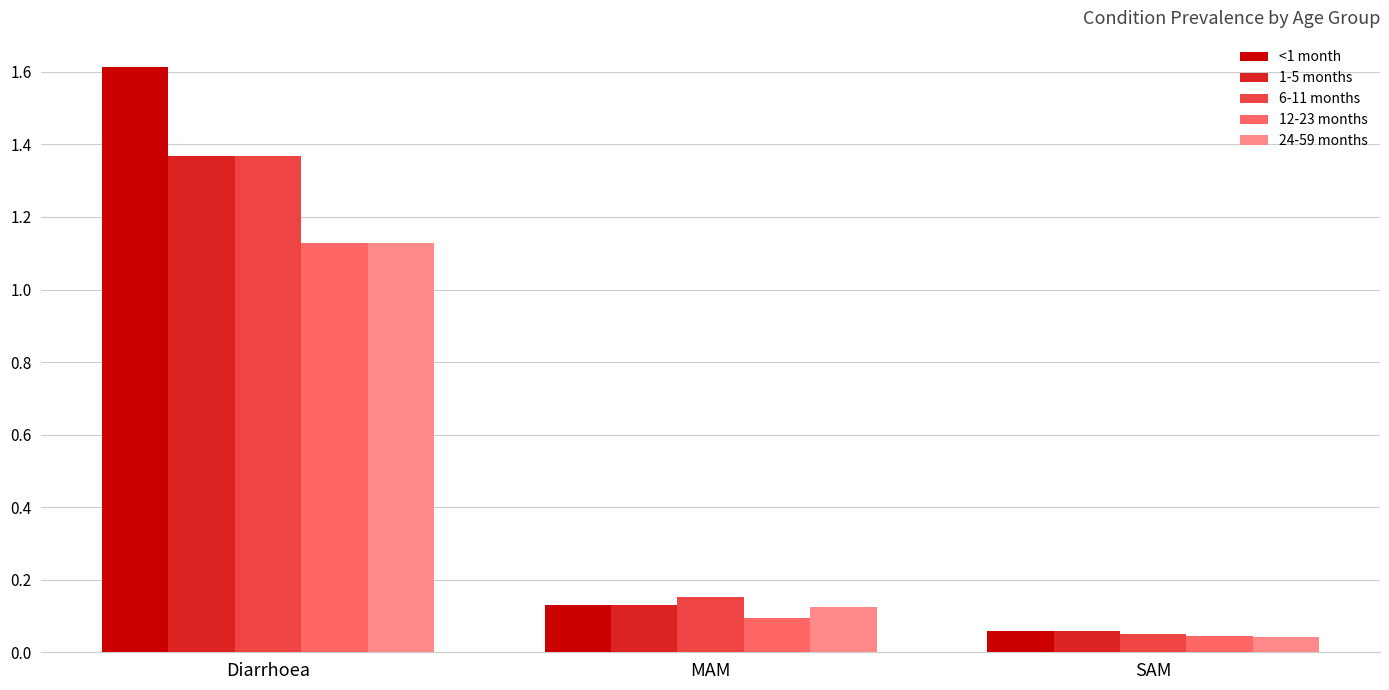

What is the difference between the <1 month values at Diarrhoea and MAM?

1.5